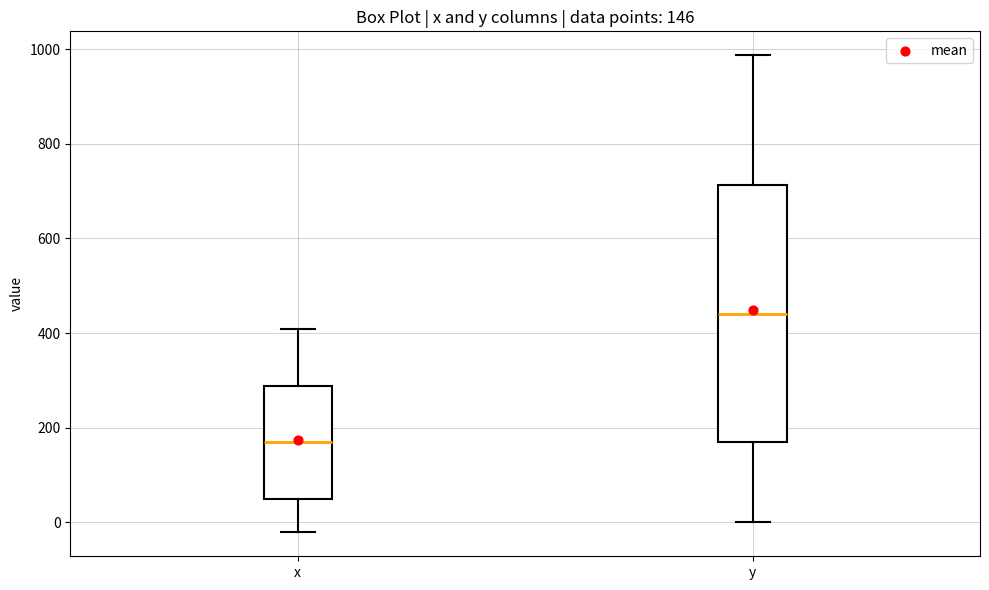

Which box is the tallest, from its lower edge to its upper edge?

y